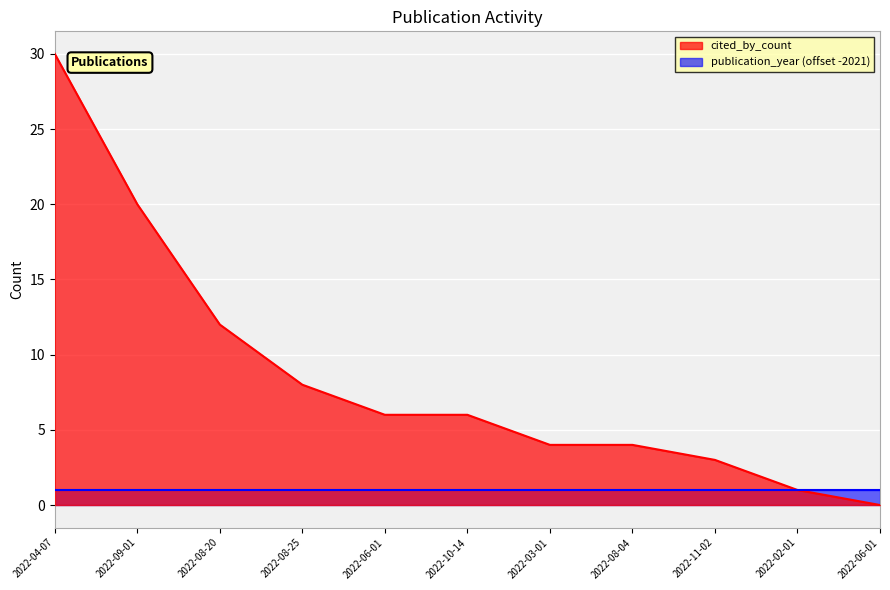

True or false: the data has more than 0 interior local peaks.

False